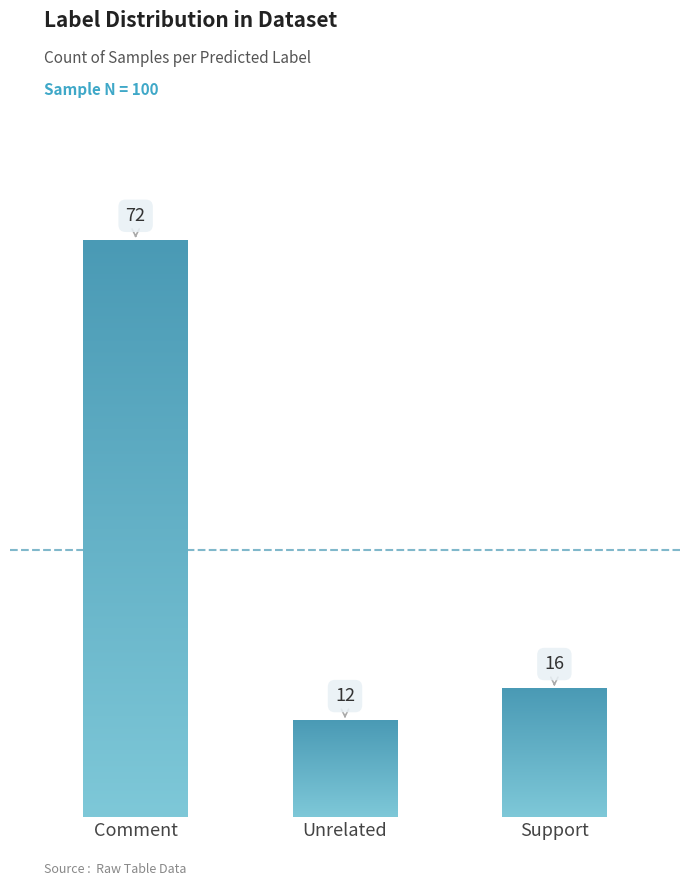

Is it true that the value at Comment is 72?

True